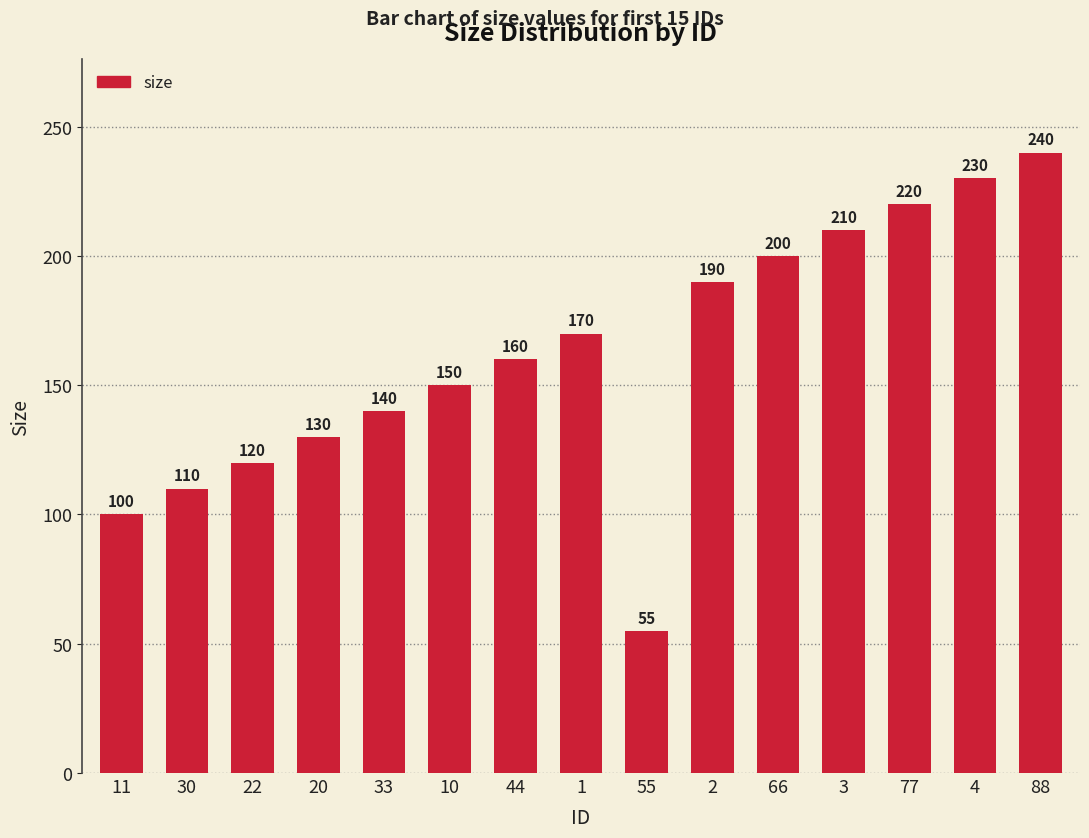

What is the change in value from 10 to 44?

+10